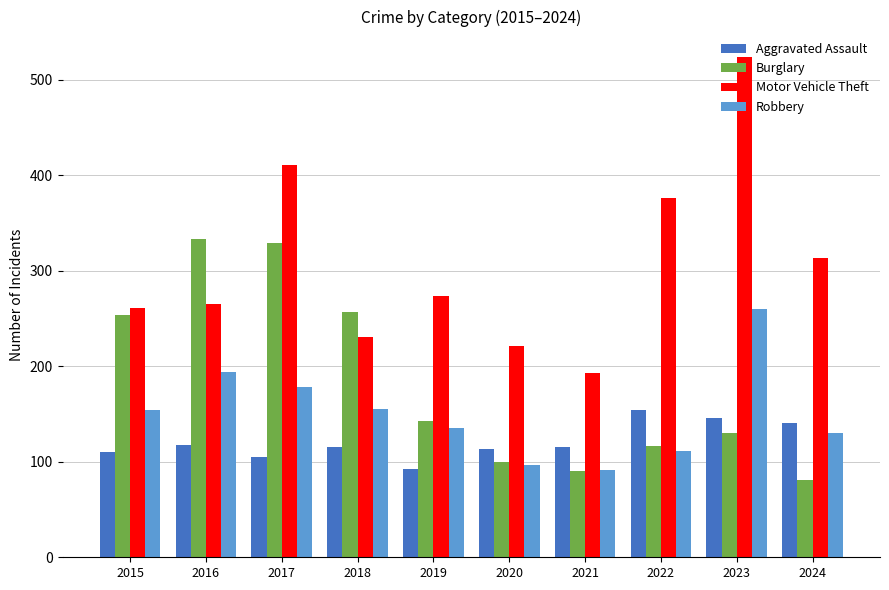

The Robbery series shows 76 at 2023. True or false?

False